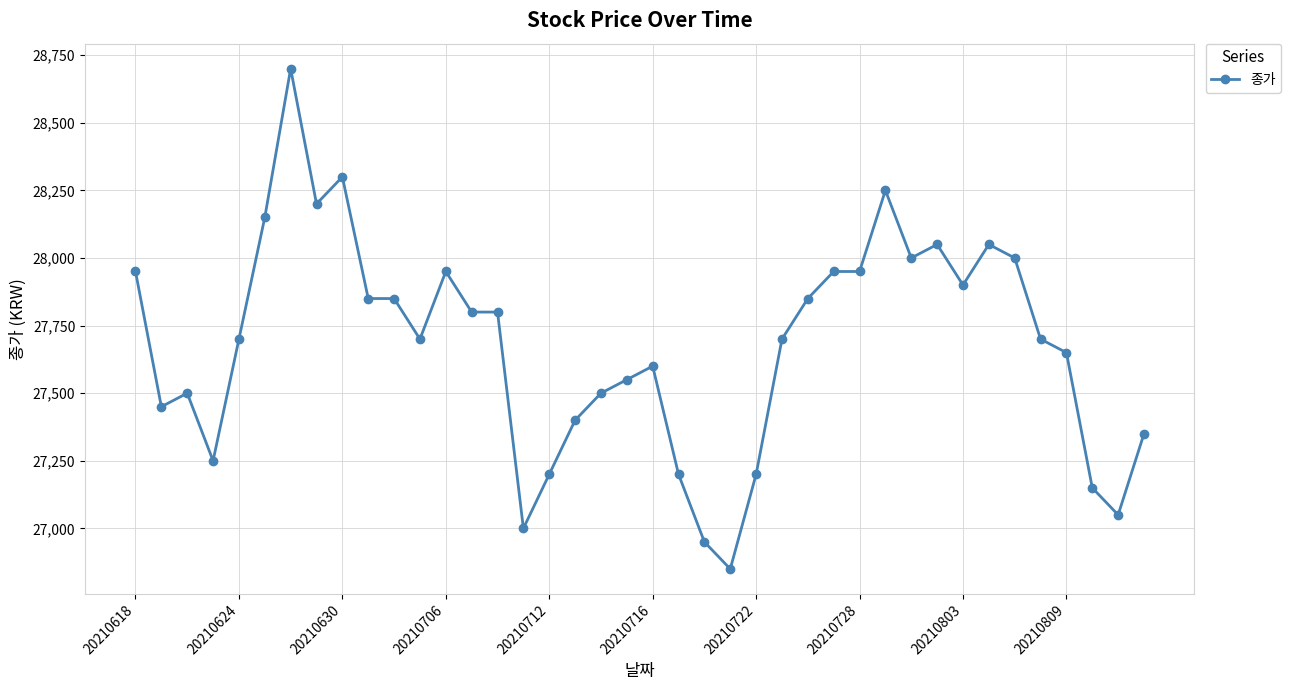

What is the difference between the second highest and second lowest values?

1350